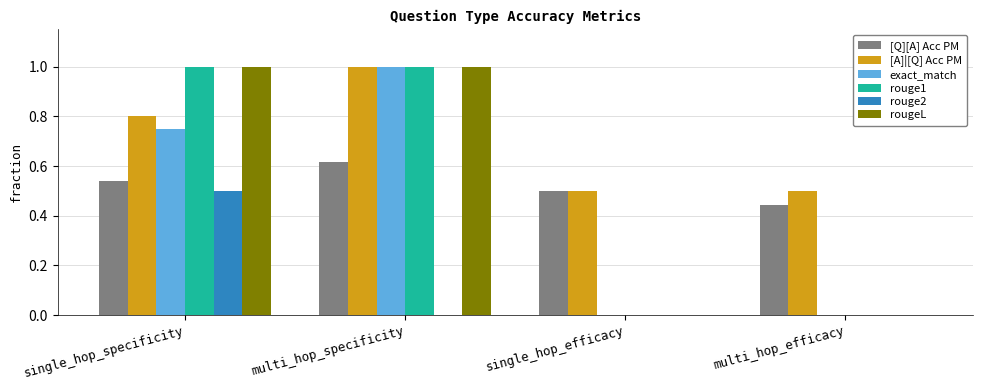

The value of [A]|[Q] Acc PM at single_hop_specificity is 0.8. True or false?

True